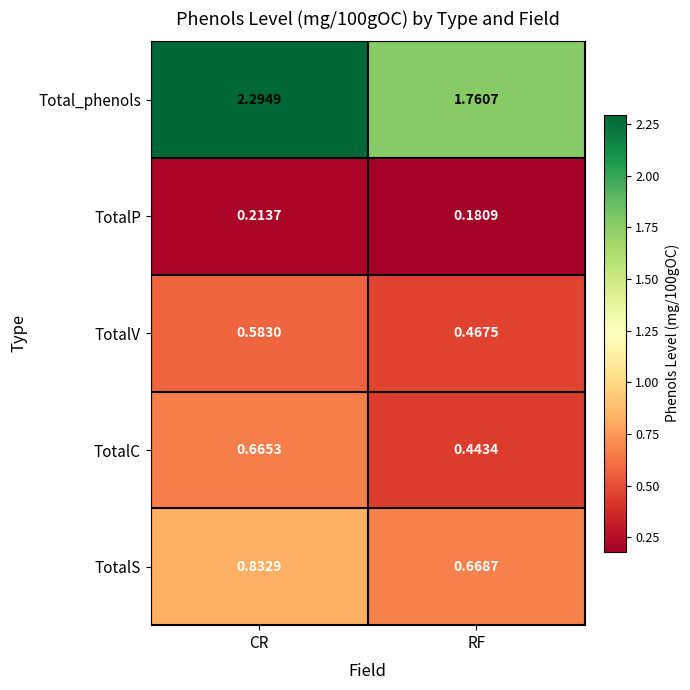

List the series in order of their peak value, highest first.

Total_phenols, TotalS, TotalC, TotalV, TotalP